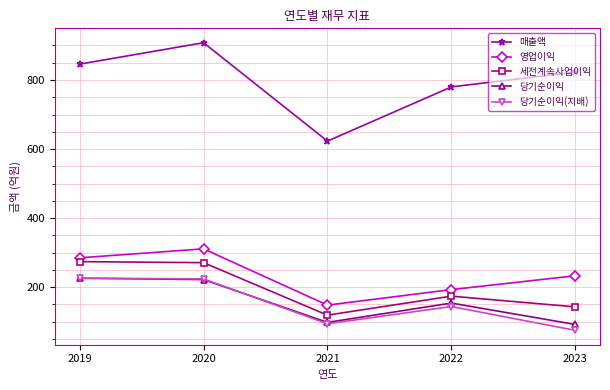

True or false: 영업이익 and 당기순이익(지배) intersect in this chart.

False